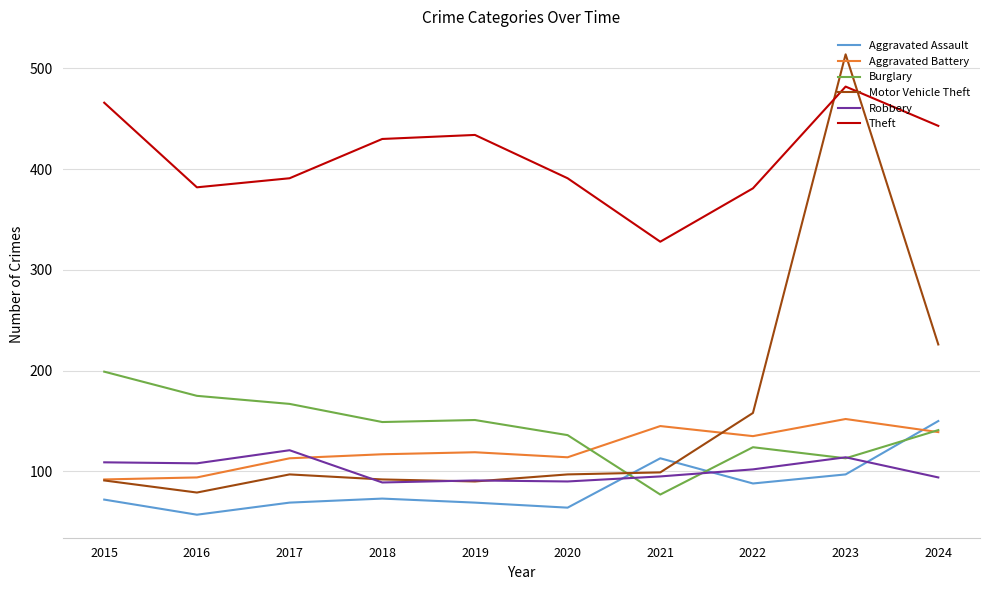

Which series has the largest total across all categories?

Theft